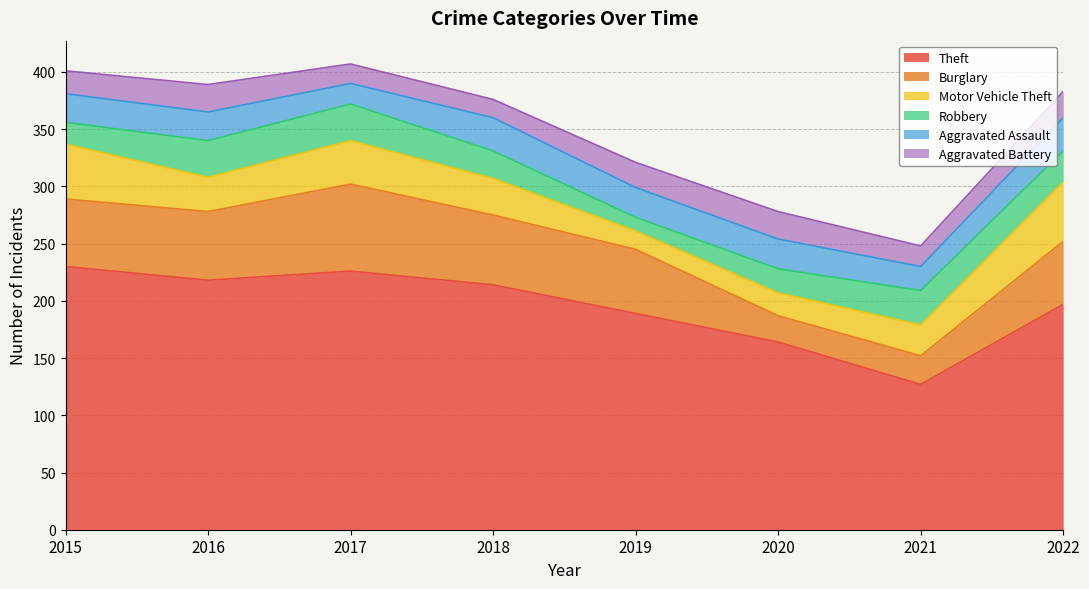

Is the value of Aggravated Assault at 2018 greater than the value of Motor Vehicle Theft at 2022?

No